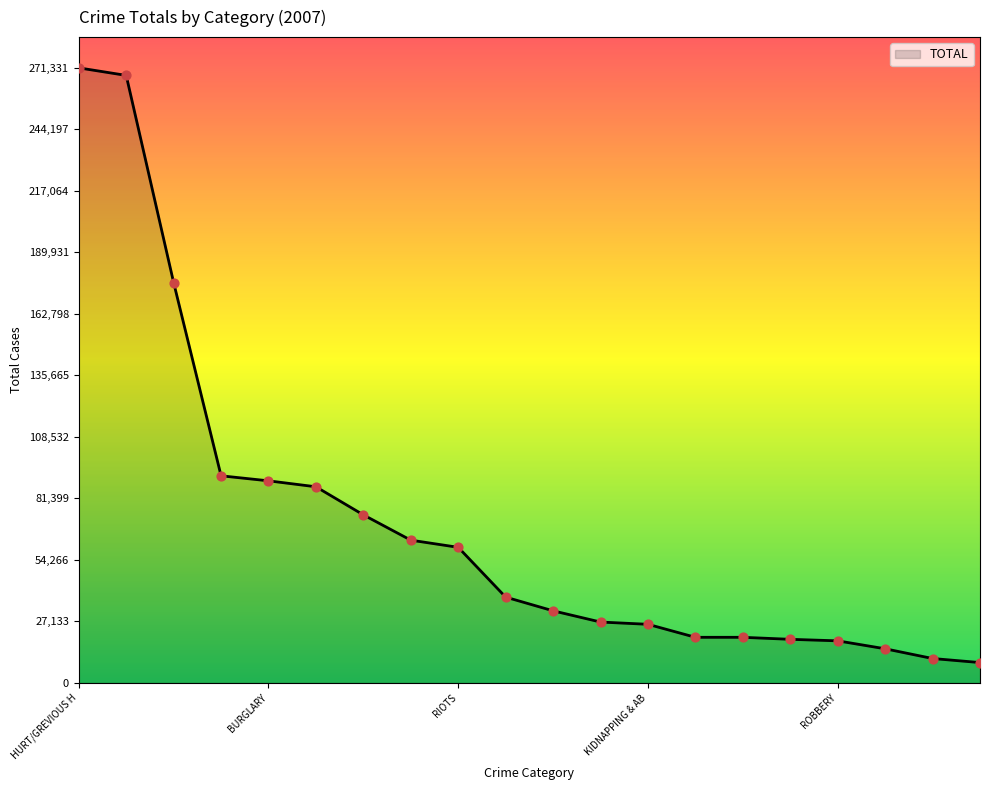

What is the minimum value shown in the chart?

8993